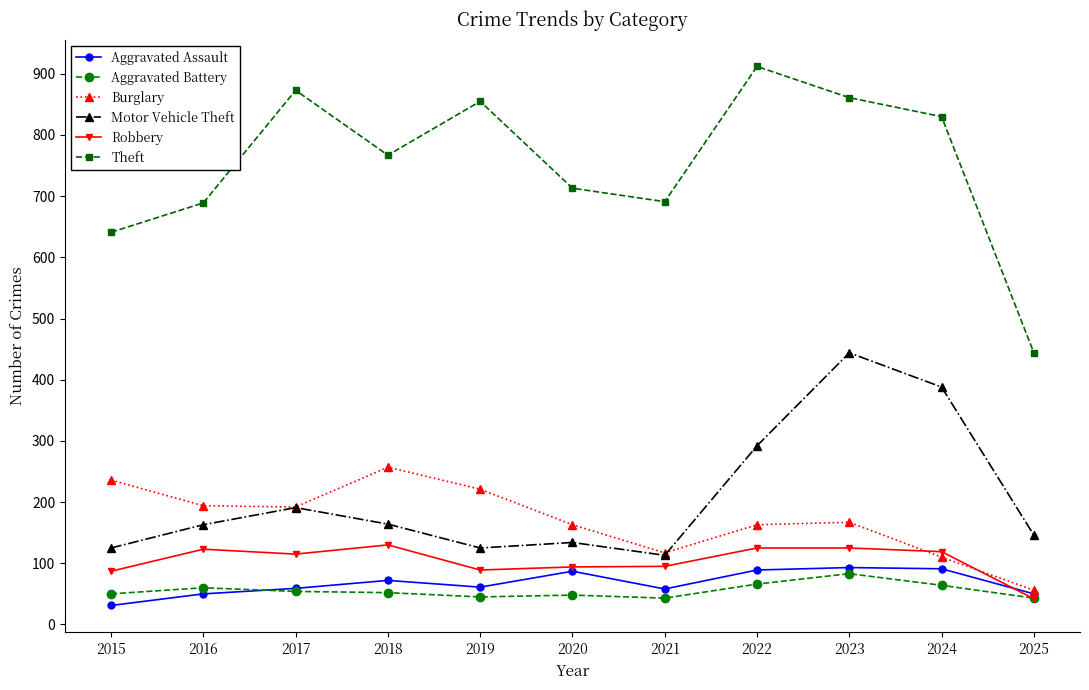

What are all the series names shown in the legend?

Aggravated Assault, Aggravated Battery, Burglary, Motor Vehicle Theft, Robbery, Theft